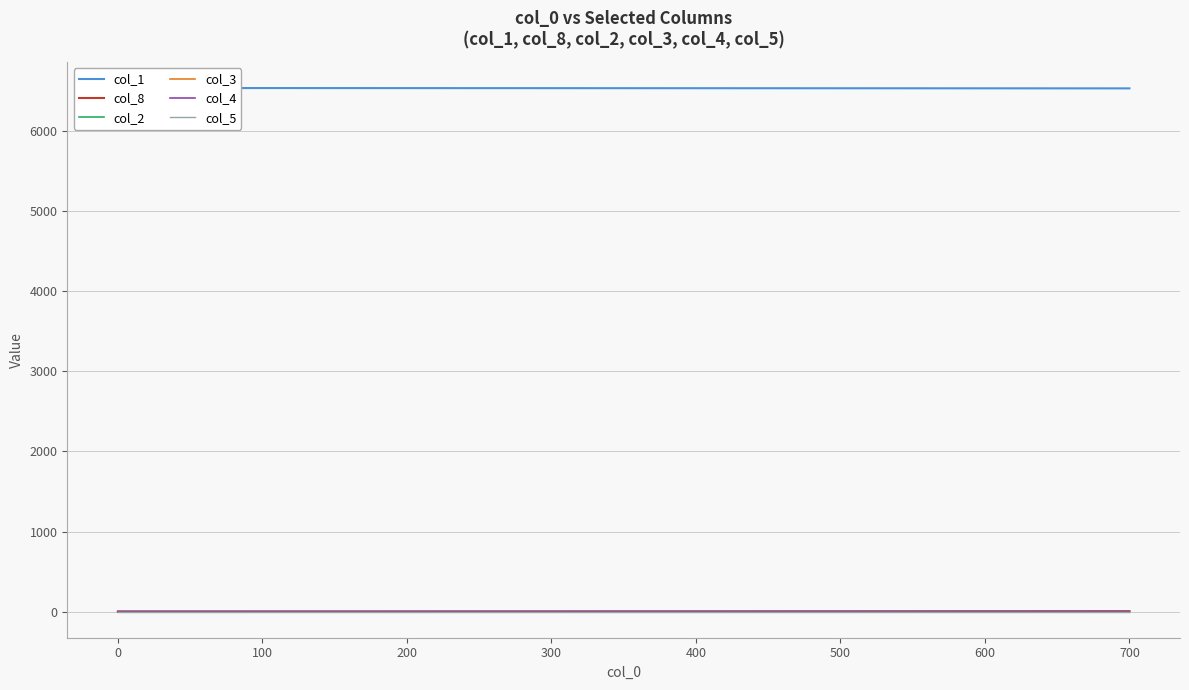

Which series has the largest total across all categories?

col_1